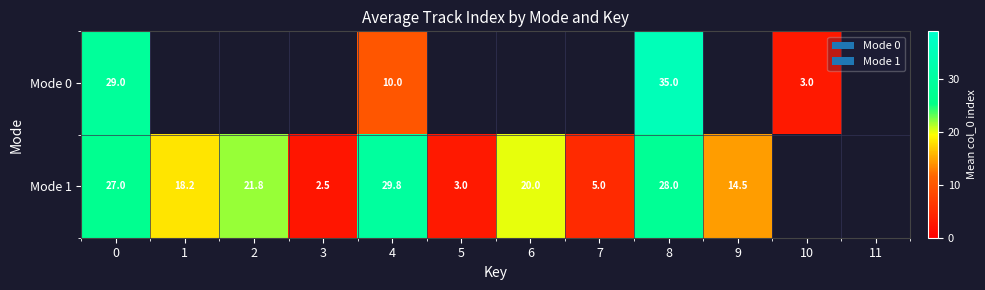

The Mode 1 series shows 2.1 at 5. True or false?

False